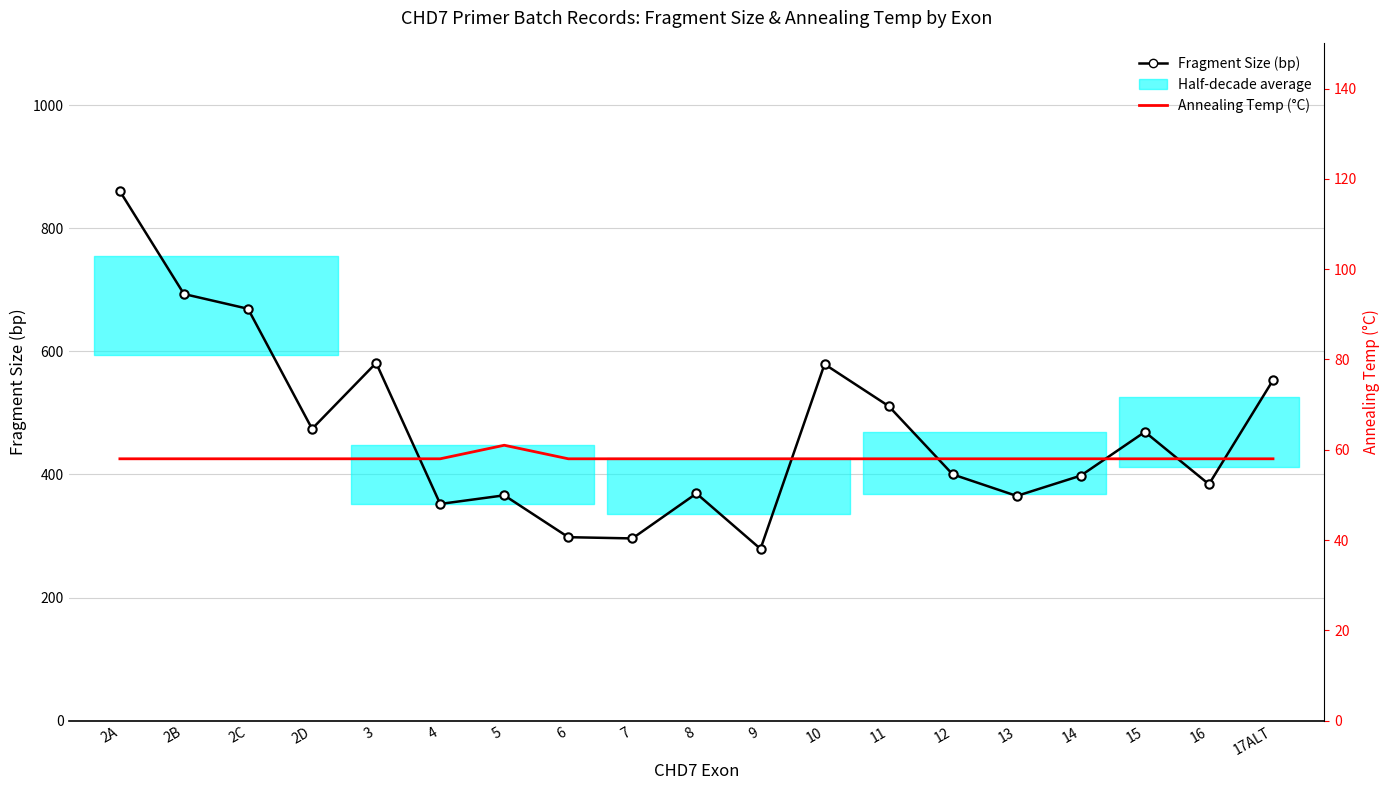

Reading left to right, what are all the values shown in this chart?

Fragment Size (bp): 860	693	669	474	581	352	366	298	296	369	279	579	511	400	365	398	469	384	553
Annealing Temp (°C): 58	58	58	58	58	58	61	58	58	58	58	58	58	58	58	58	58	58	58